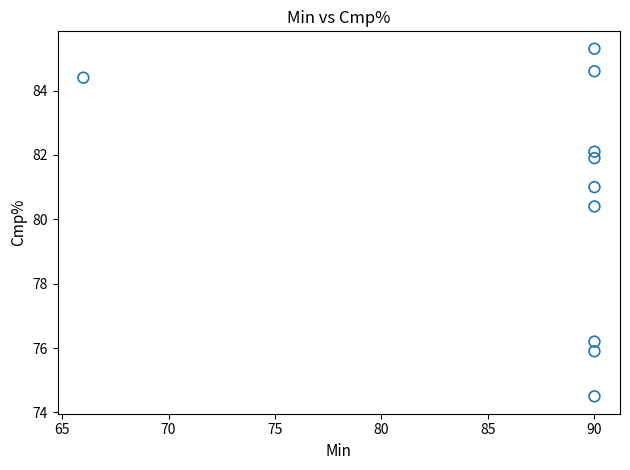

What Y value in the scatter plot is closest to 79?

80.4